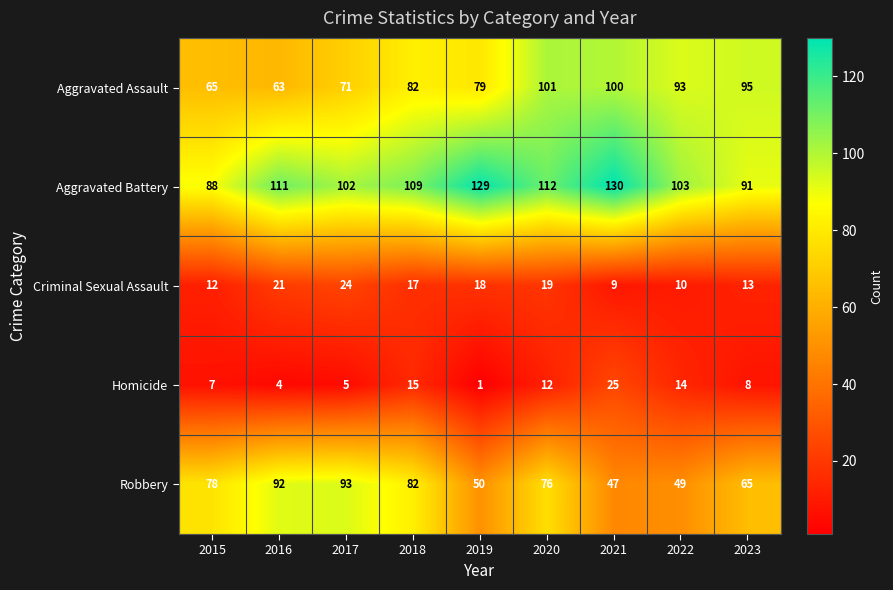

Rank the series by their maximum value, from lowest to highest.

Criminal Sexual Assault, Homicide, Robbery, Aggravated Assault, Aggravated Battery